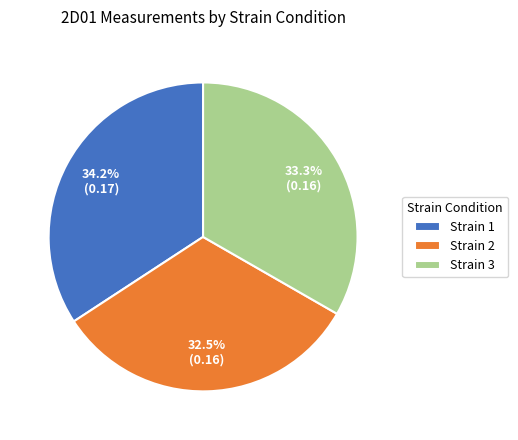

What is the total percentage of Strain 2 and Strain 3?

65.8%